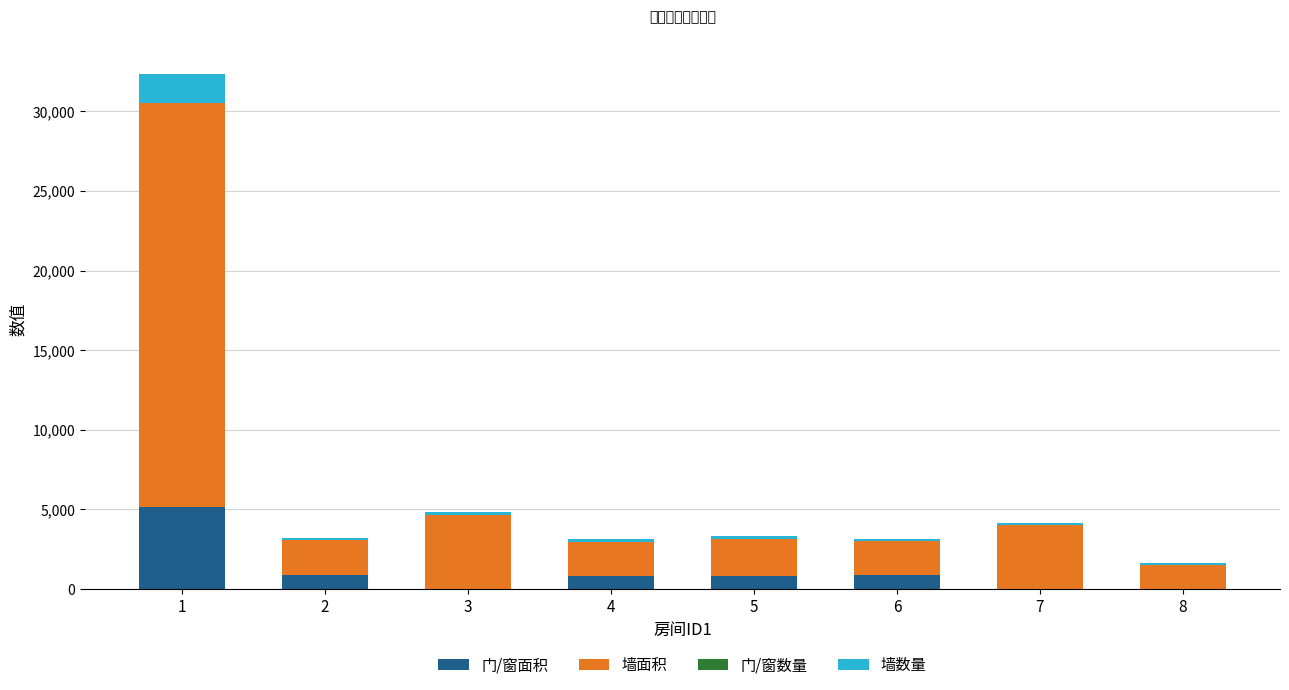

What is the highest value of the 门/窗面积 series?

5161